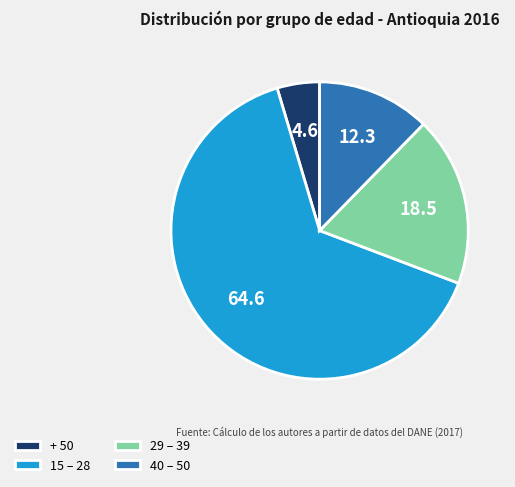

Does 29 – 39 account for over 50% of the chart?

No